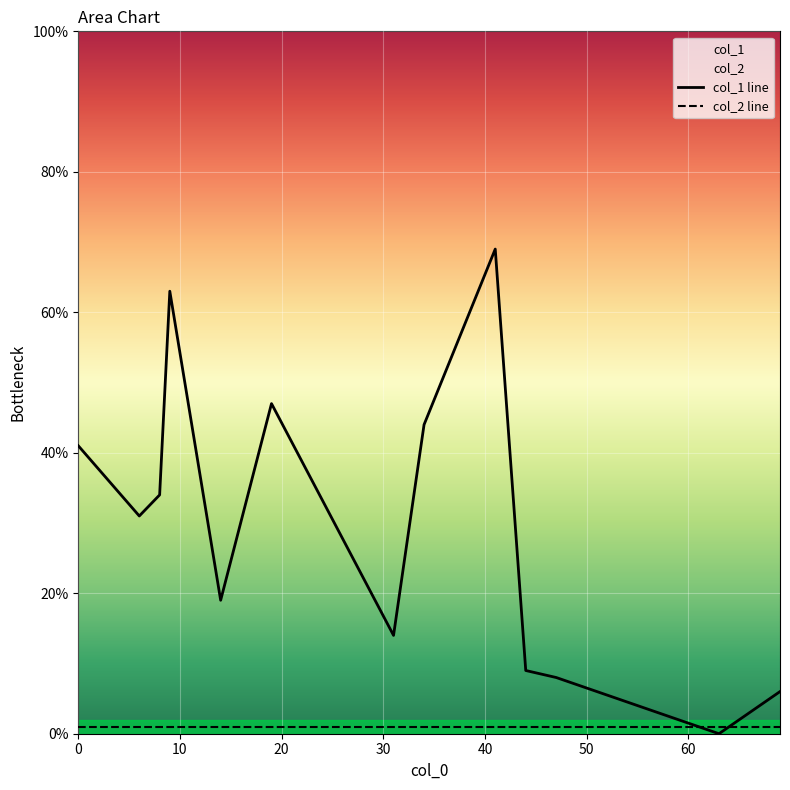

Which series has the largest total across all categories?

col_1 line